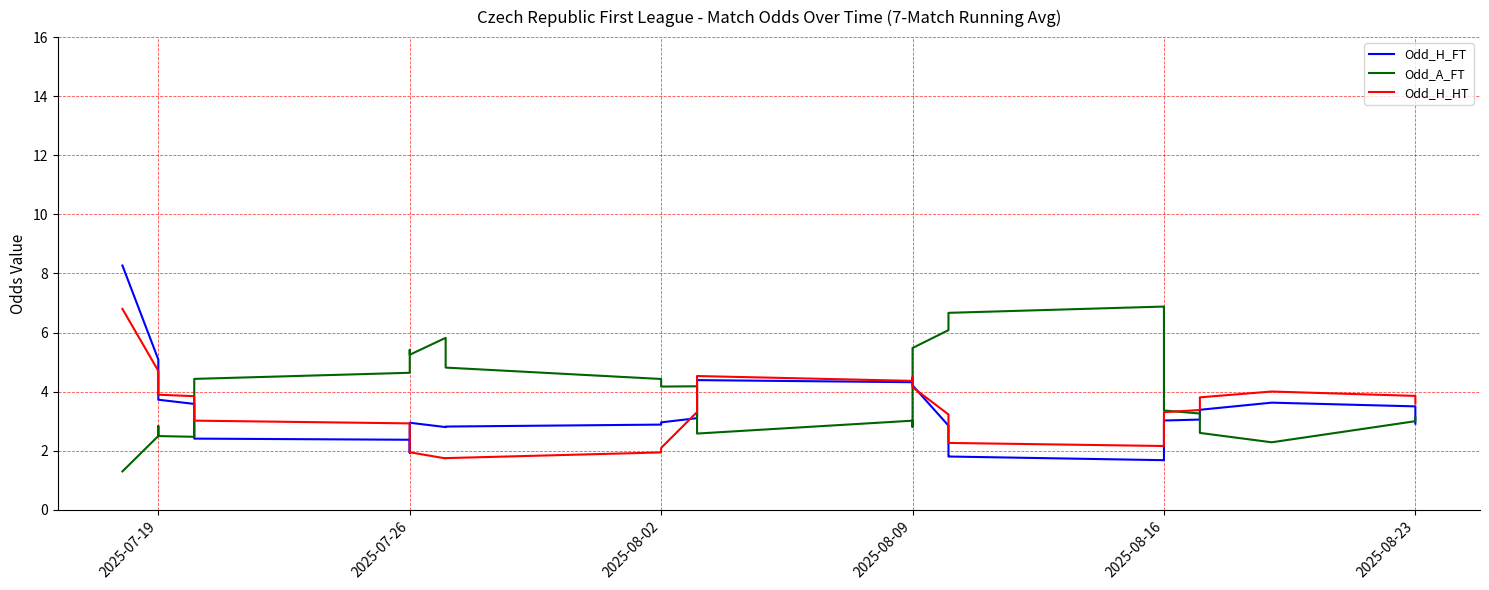

What is the lowest value of the Odd_H_HT series?

1.7